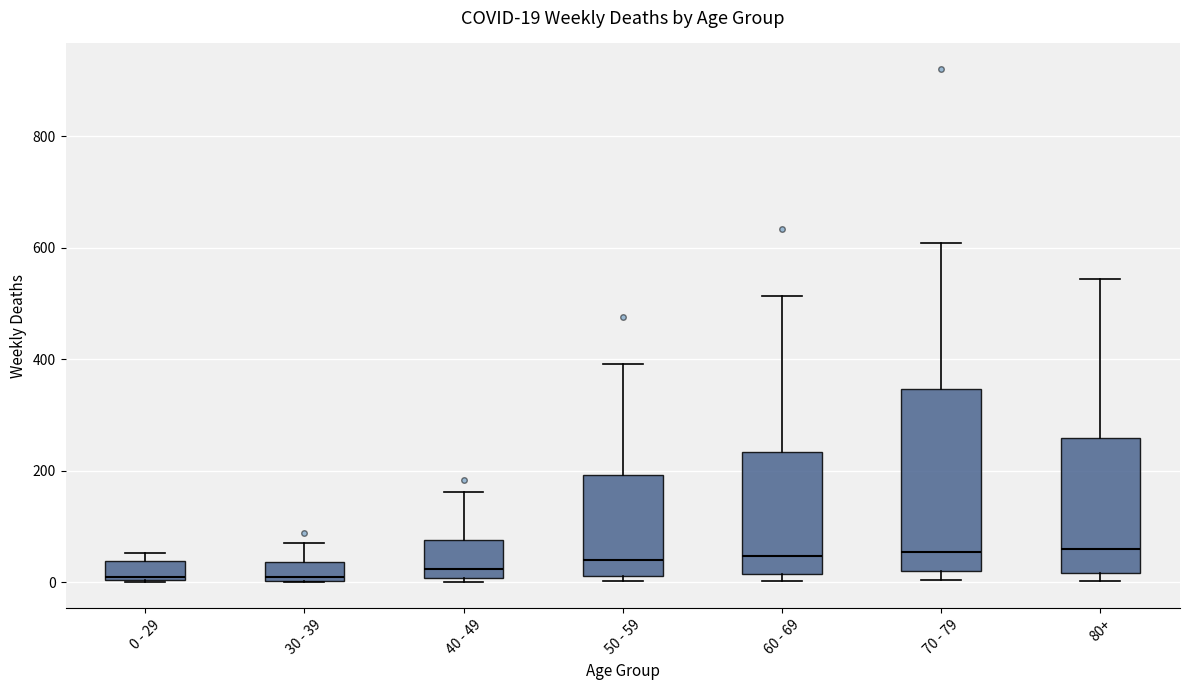

Comparing the boxes themselves (not the whiskers), which one is the tallest?

70 - 79